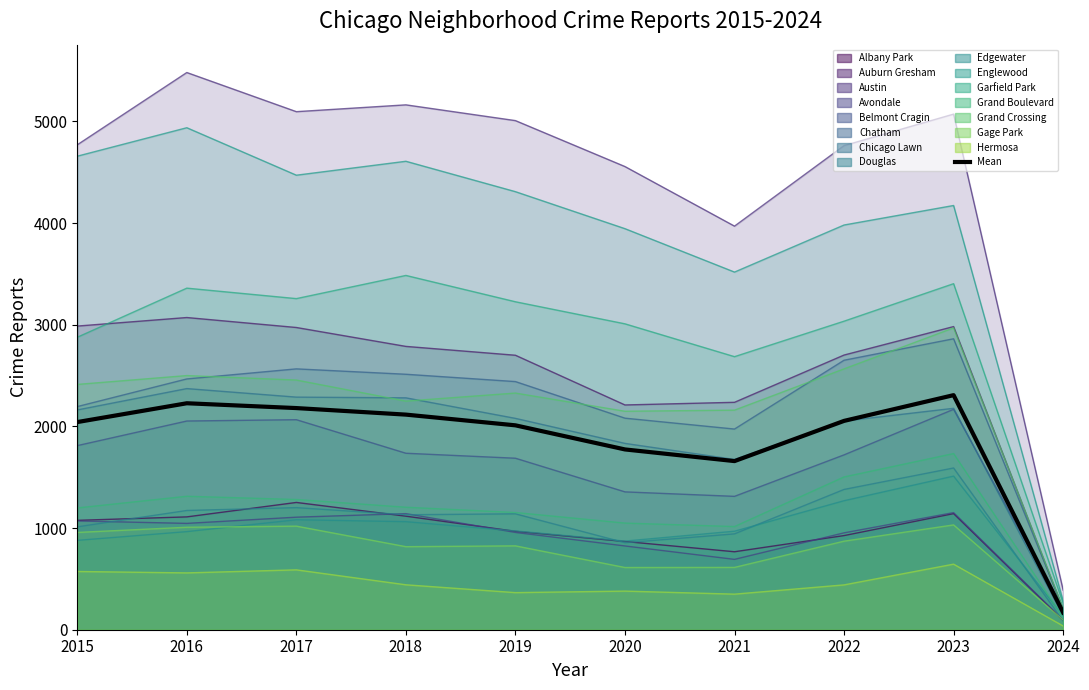

Which has a higher value, 2015 or 2020?

2015